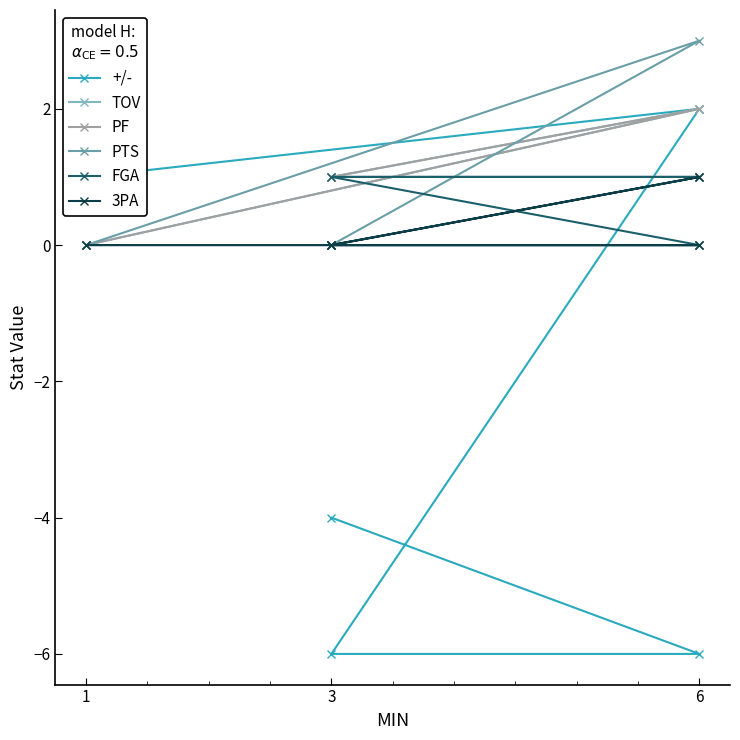

How many times do +/- and PTS cross each other?

1